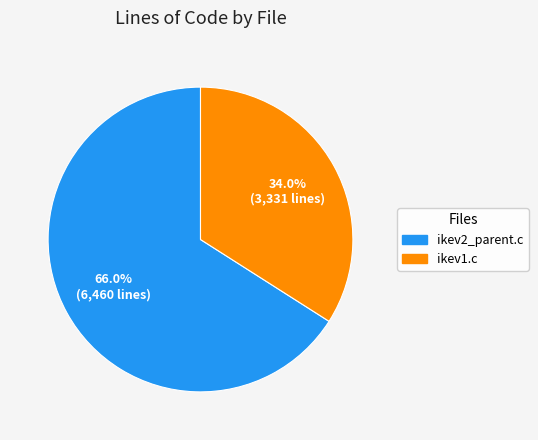

The ikev1.c slice represents 34% of the pie. True or false?

True